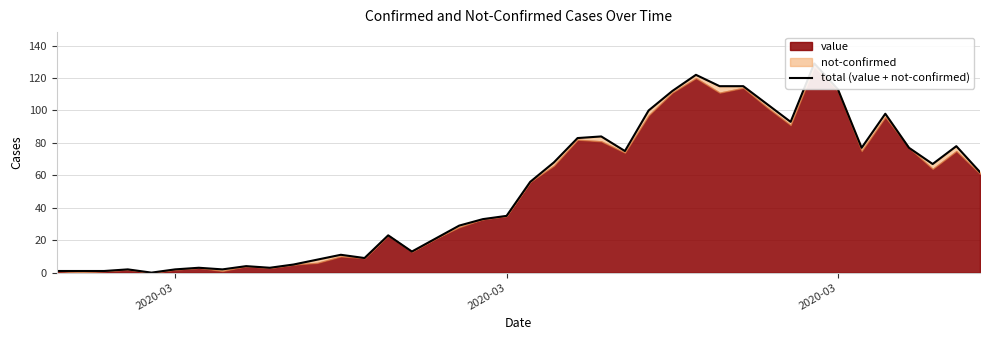

What is the average value?

51